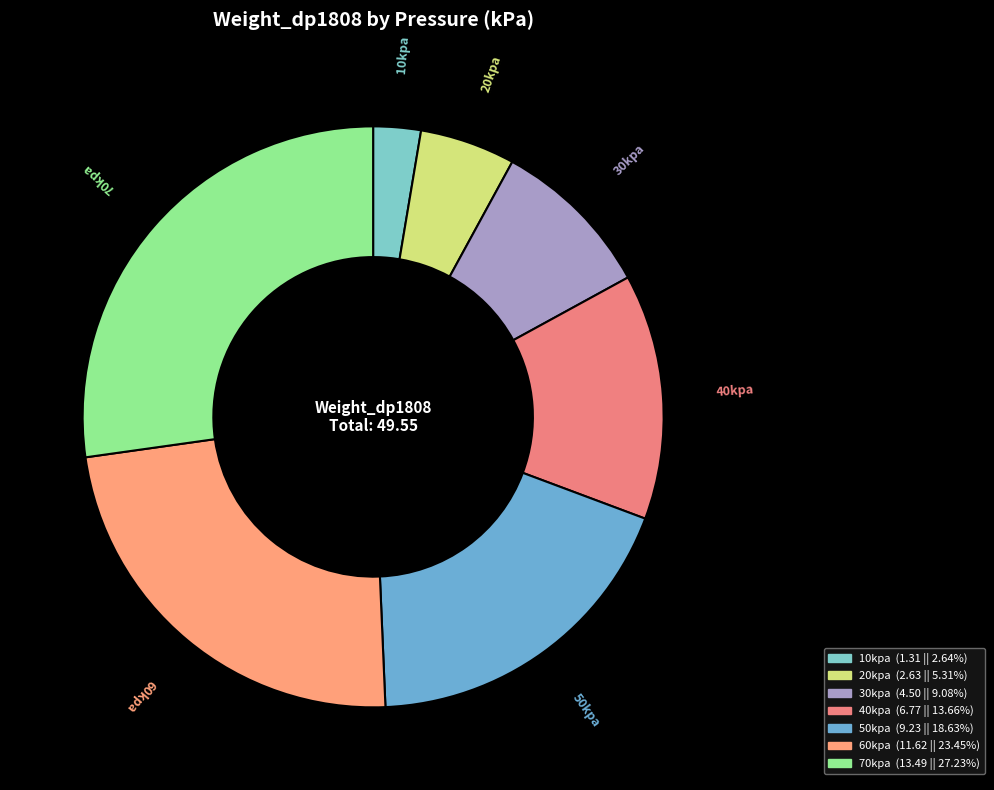

Do 70kpa and 20kpa together represent more than half of the pie?

No